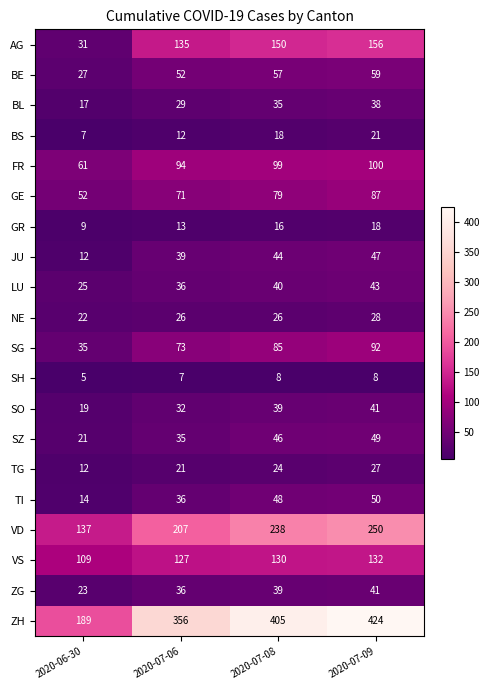

The value of BE at 2020-06-30 is 15. True or false?

False